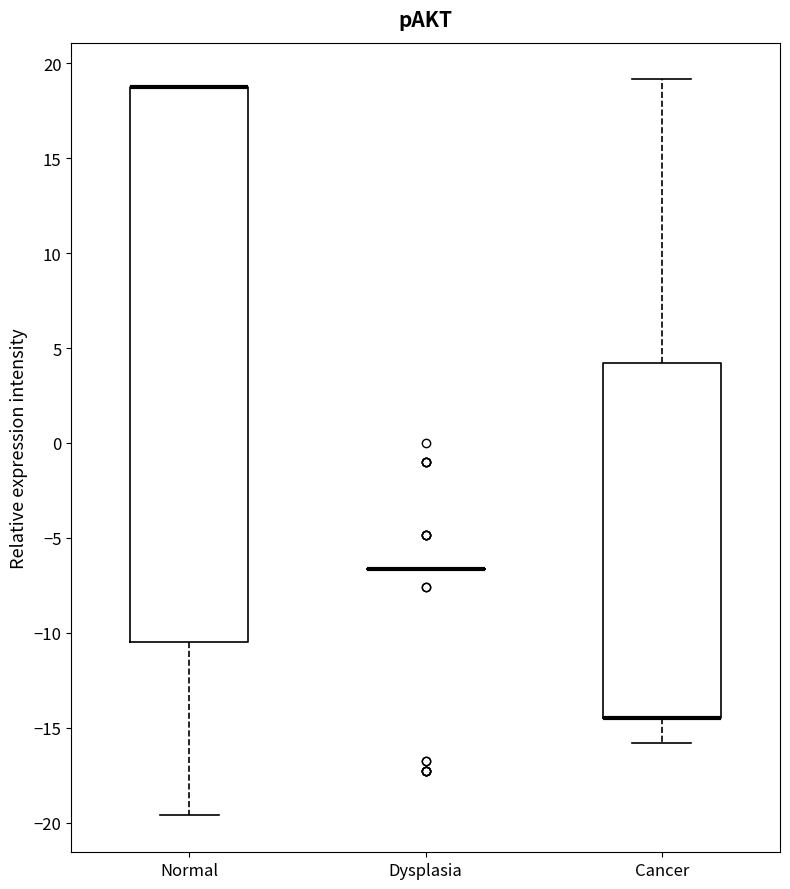

Reading left to right, read every box against the y-axis: the position of its median line, the range the box covers, and the ends of its whiskers. The values are not printed on the chart, so give them approximately, as read against the axis.

Normal: median 19.0 (drawn on the box's upper edge), box -10.5 to 19.0, whiskers -19.5 to 19.0
Dysplasia: box collapsed to a line at -6.5, whiskers -6.5 to -6.5
Cancer: median -14.5 (drawn on the box's lower edge), box -14.5 to 4.0, whiskers -16.0 to 19.0